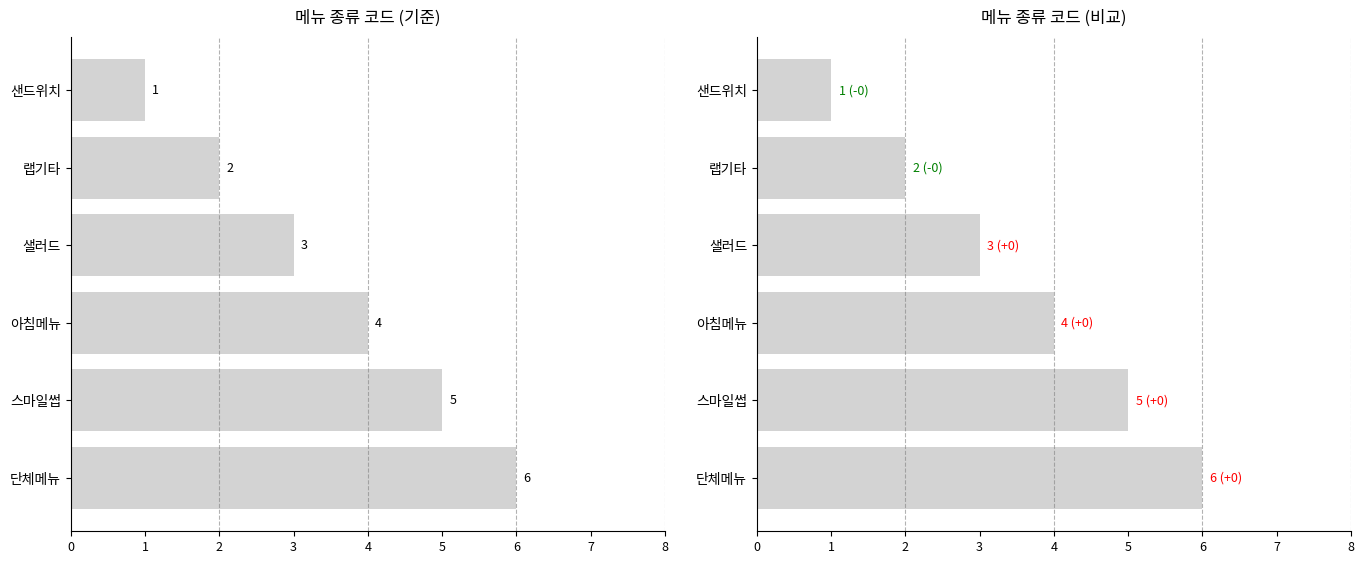

What is the difference between the values at 랩기타 and 아침메뉴?

2